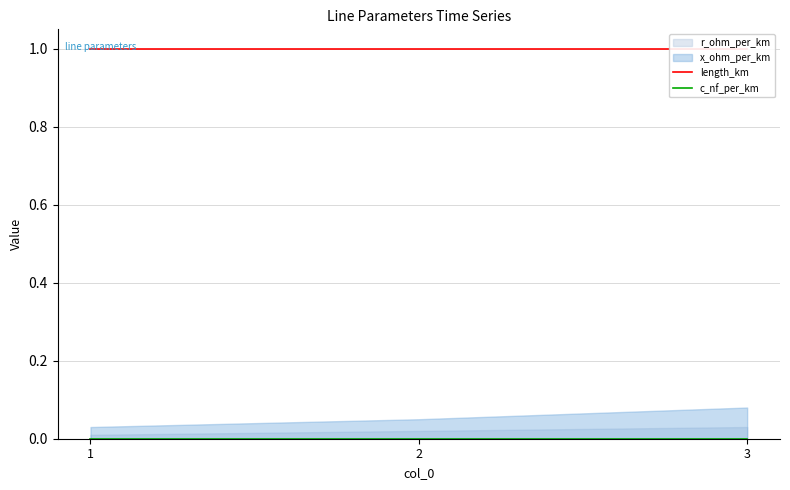

Rank the categories by length_km value from lowest to highest.

1, 2, 3